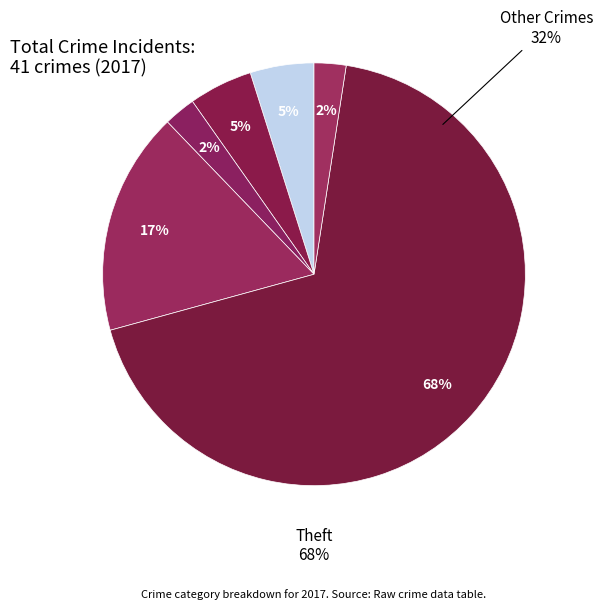

What portion of the pie excludes Robbery?

82.9%